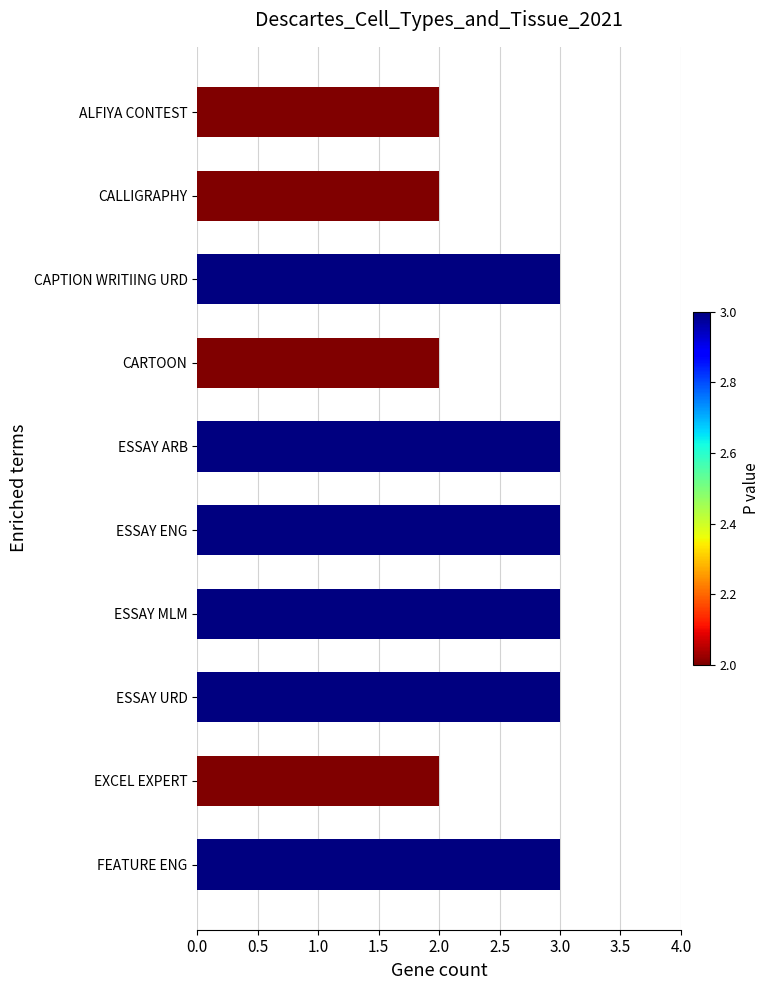

The chart shows a value of 3 at CALLIGRAPHY. True or false?

False